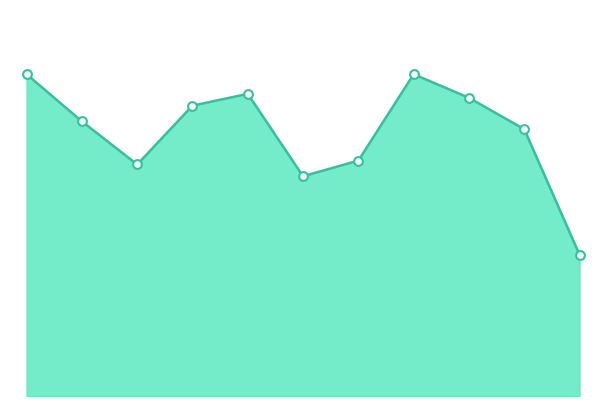

How many lines are shown in the chart?

1